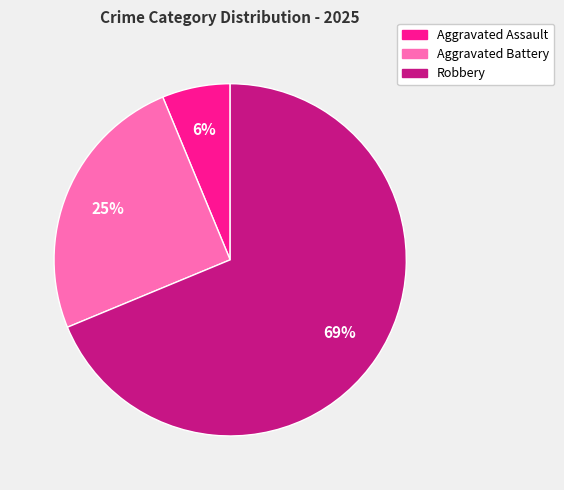

To the nearest percent, what percentage of the pie is Robbery?

69%